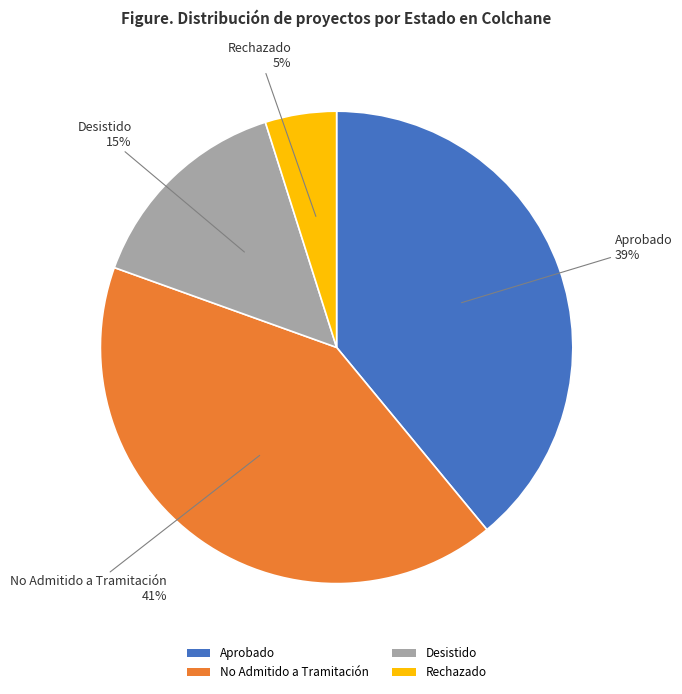

How many segments does this pie chart have?

4